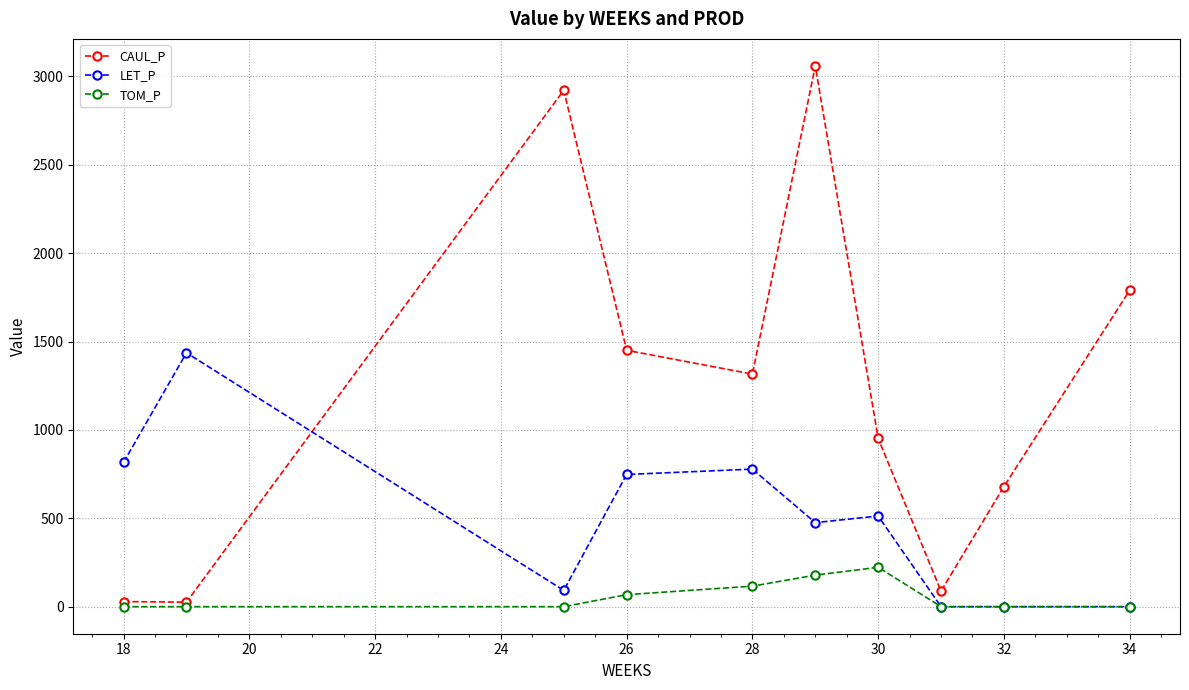

Rank the series by their average value, from lowest to highest.

TOM_P, LET_P, CAUL_P